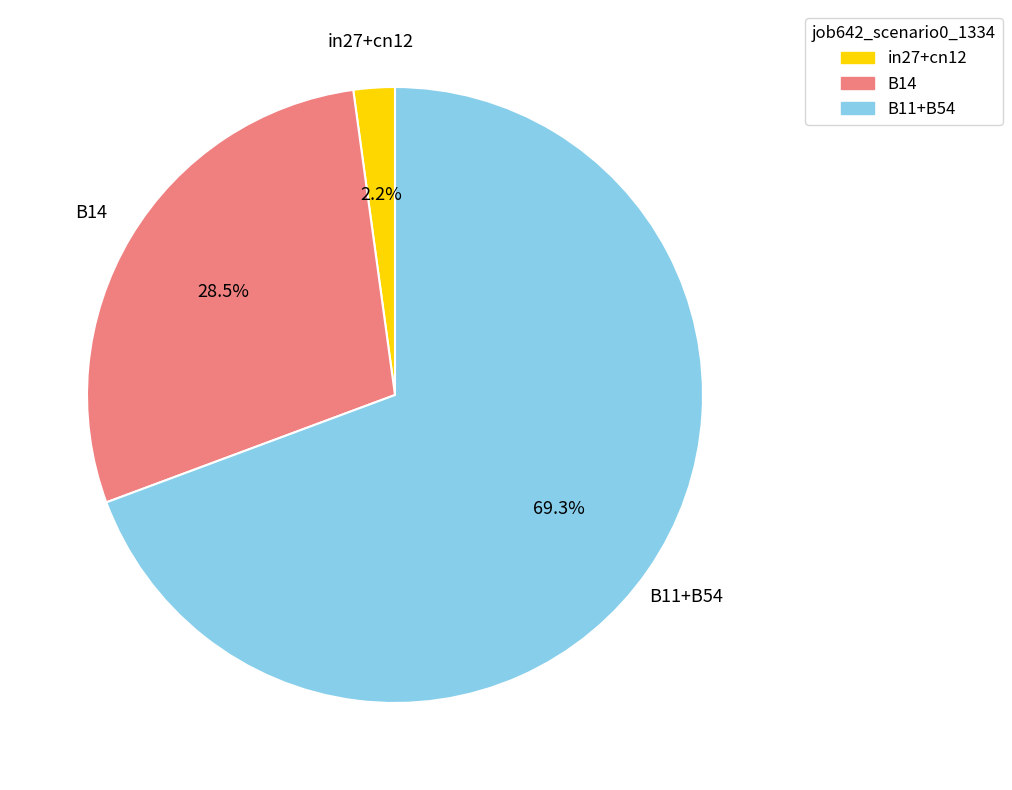

To the nearest percent, what is the average slice percentage?

33%